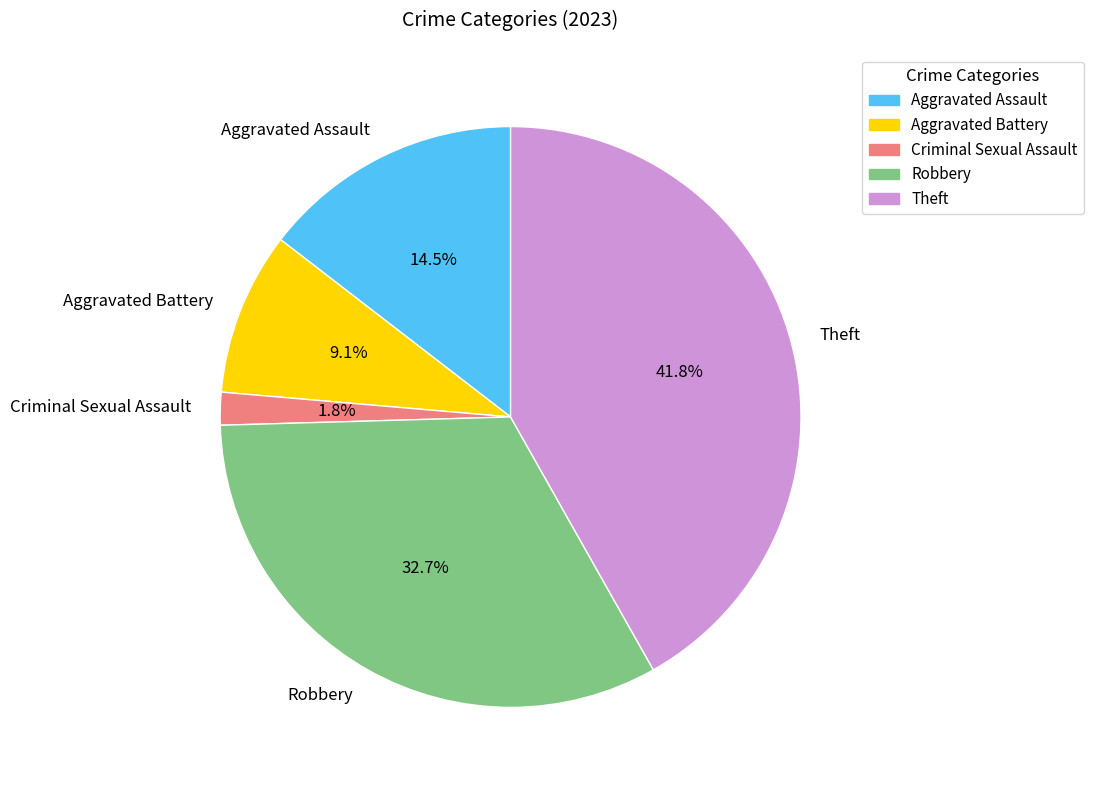

Does Robbery represent more than half of the total?

No